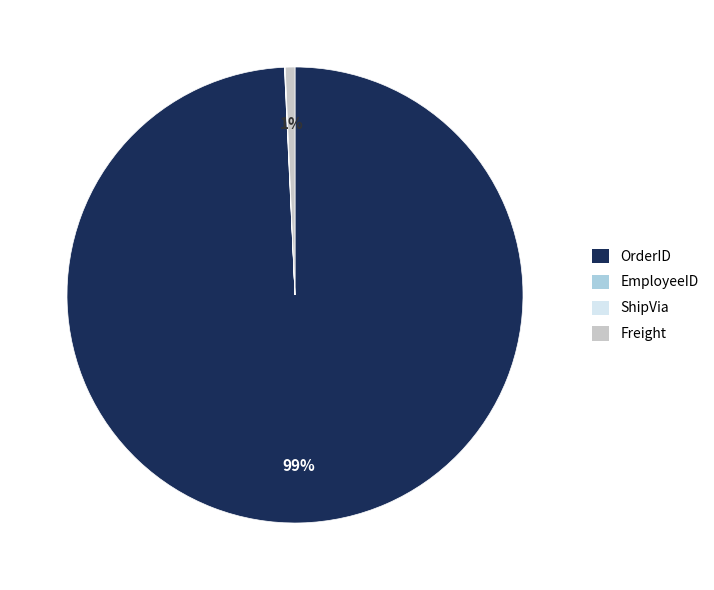

To the nearest percent, what portion does Freight represent?

1%